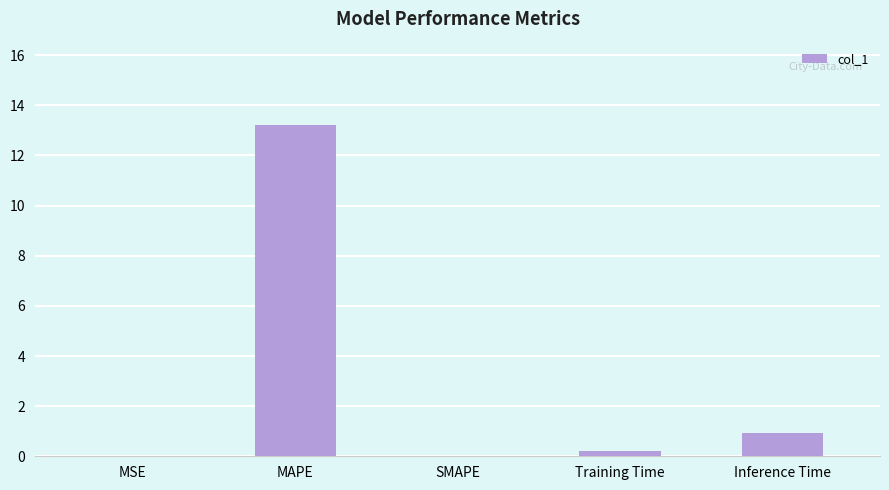

Where is the data nearest to the value 6?

Inference Time